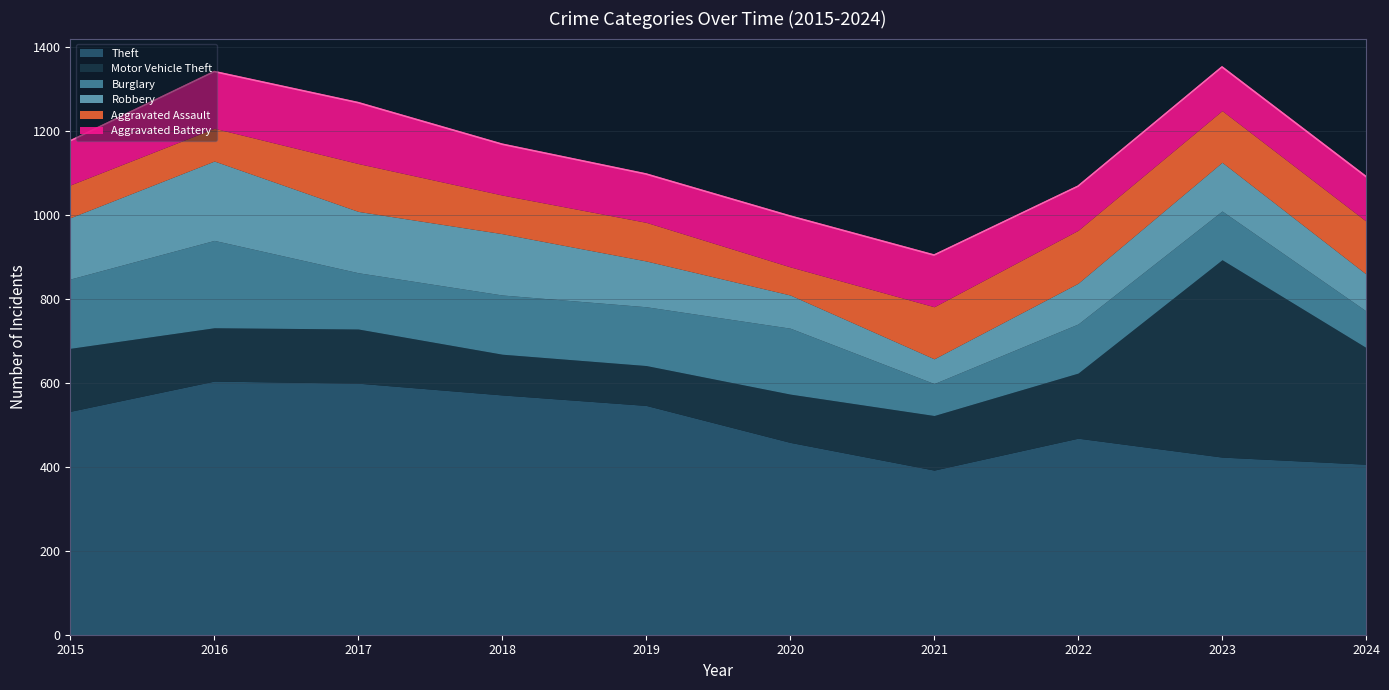

What is the difference between the maximum and minimum values in the Aggravated Battery series?

41